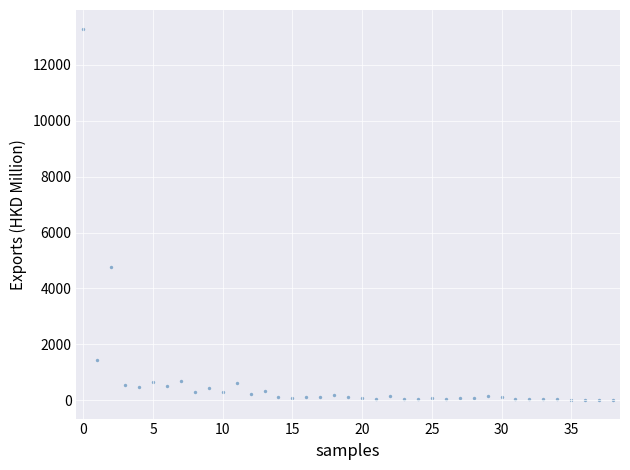

What Y value in the scatter plot is closest to 6652?

4750.7